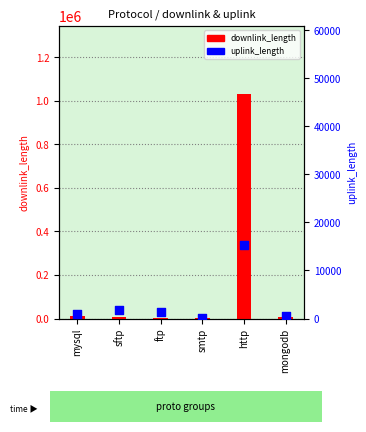

Which series reaches the minimum Y coordinate?

uplink_length